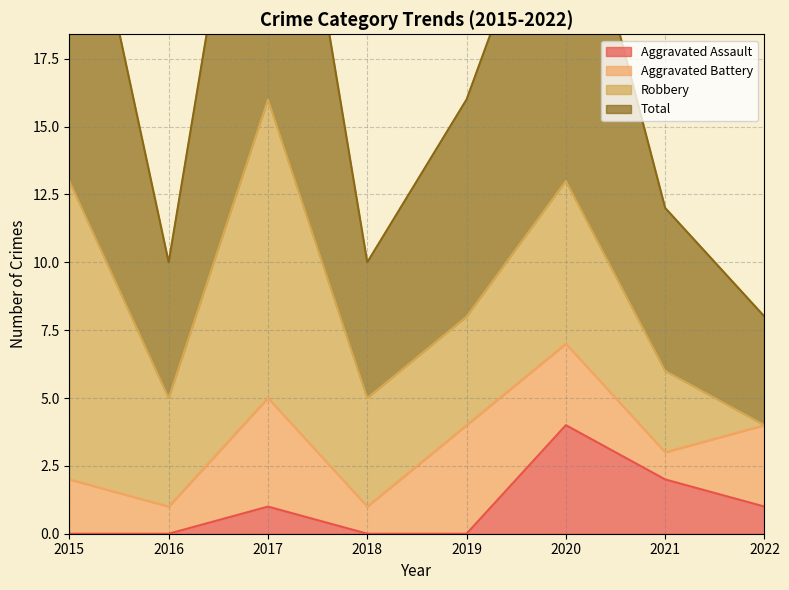

True or false: Aggravated Assault has a value of -1 at 2015.

False